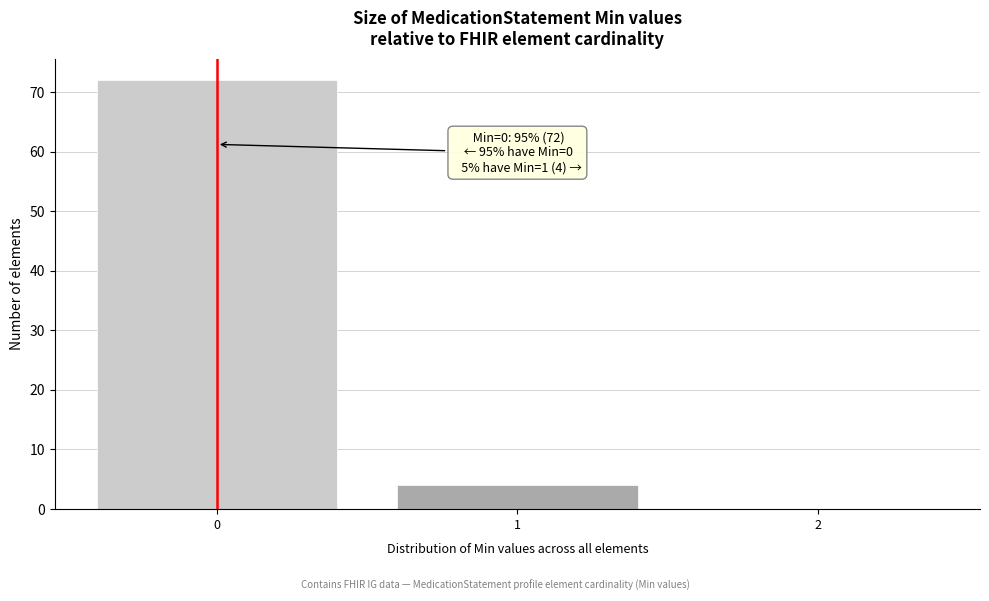

Reading left to right, transcribe all the data shown in this chart.

0=72	1=4	2=0